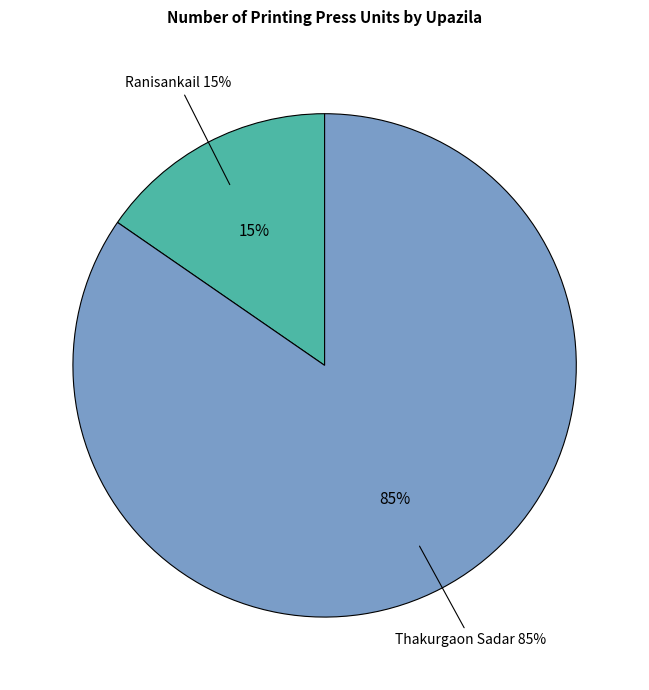

Is there any slice that represents more than half of the pie?

Yes